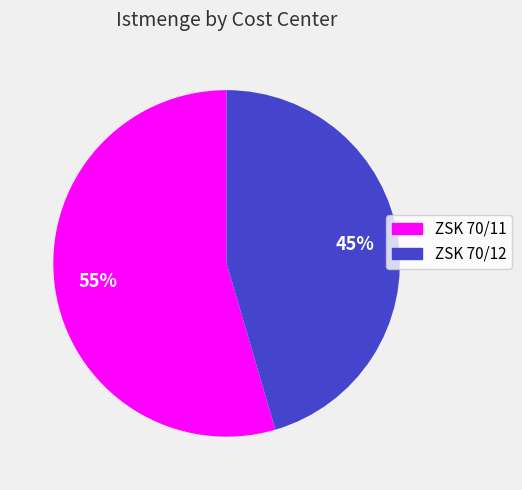

Which category accounts for the majority?

ZSK 70/11